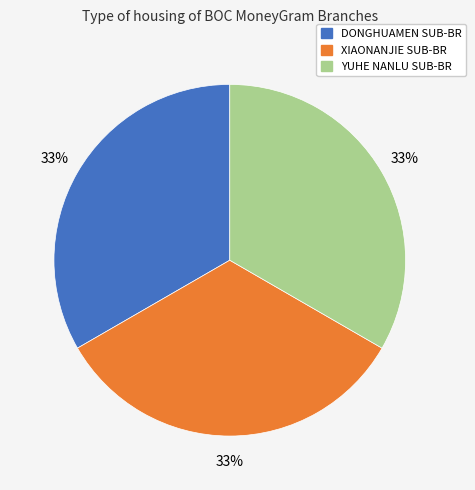

Does any single category account for the majority?

No